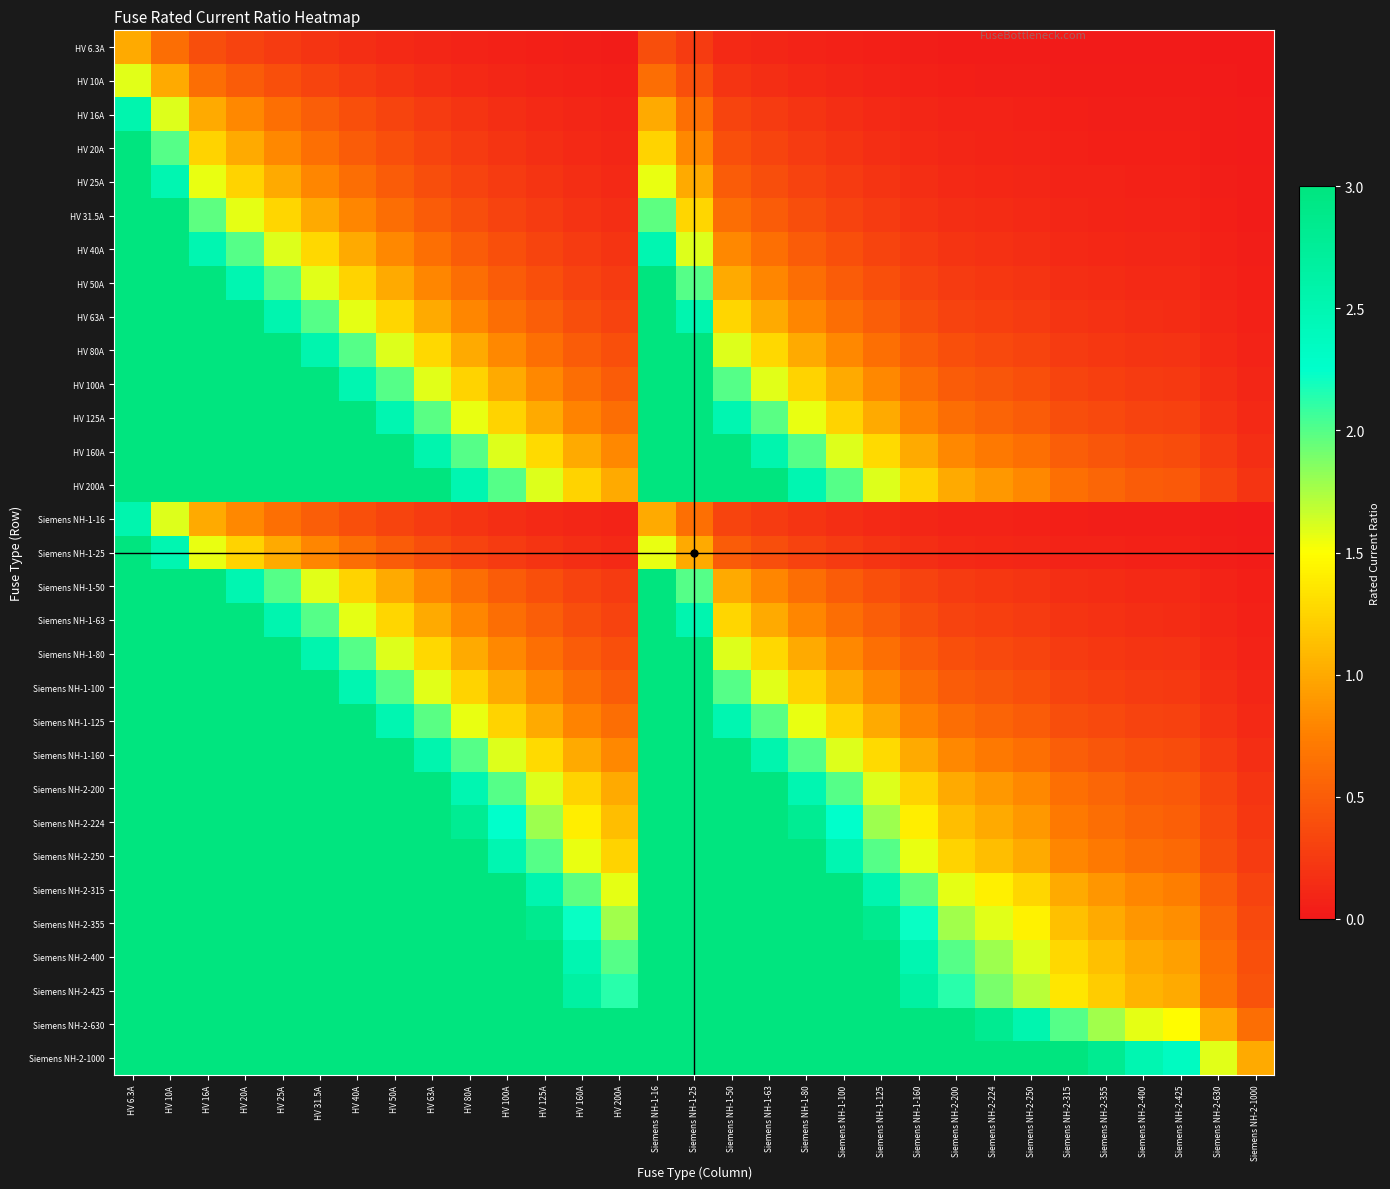

Rank the series at Siemens NH-2-1000 from lowest to highest value.

HV 6.3A, HV 10A, HV 16A, Siemens NH-1-16, HV 20A, HV 25A, Siemens NH-1-25, HV 31.5A, HV 40A, HV 50A, Siemens NH-1-50, HV 63A, Siemens NH-1-63, HV 80A, Siemens NH-1-80, HV 100A, Siemens NH-1-100, HV 125A, Siemens NH-1-125, HV 160A, Siemens NH-1-160, HV 200A, Siemens NH-2-200, Siemens NH-2-224, Siemens NH-2-250, Siemens NH-2-315, Siemens NH-2-355, Siemens NH-2-400, Siemens NH-2-425, Siemens NH-2-630, Siemens NH-2-1000